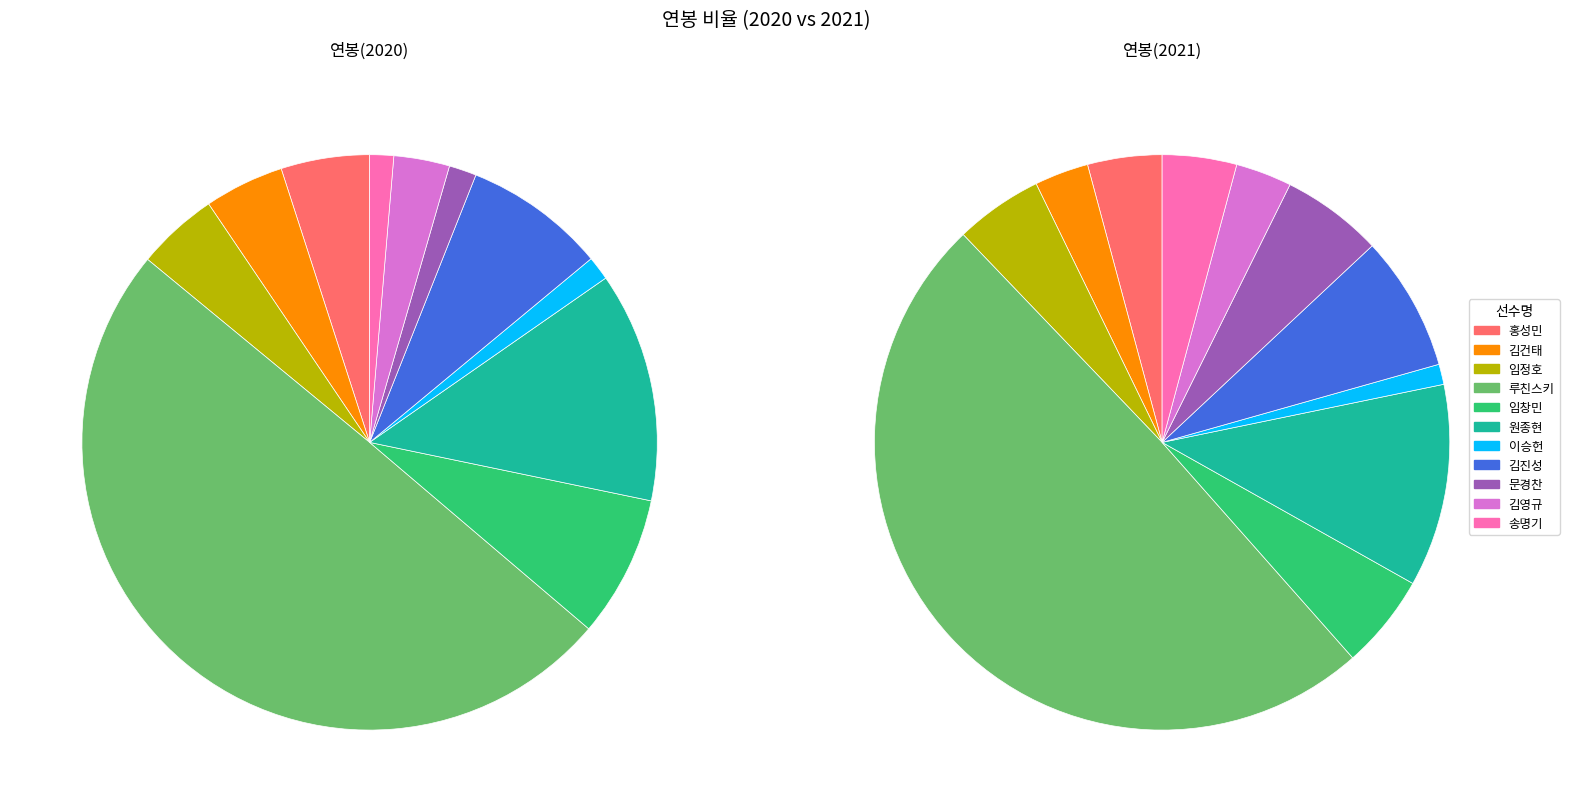

To the nearest percent, what portion does 김영규 represent?

3%